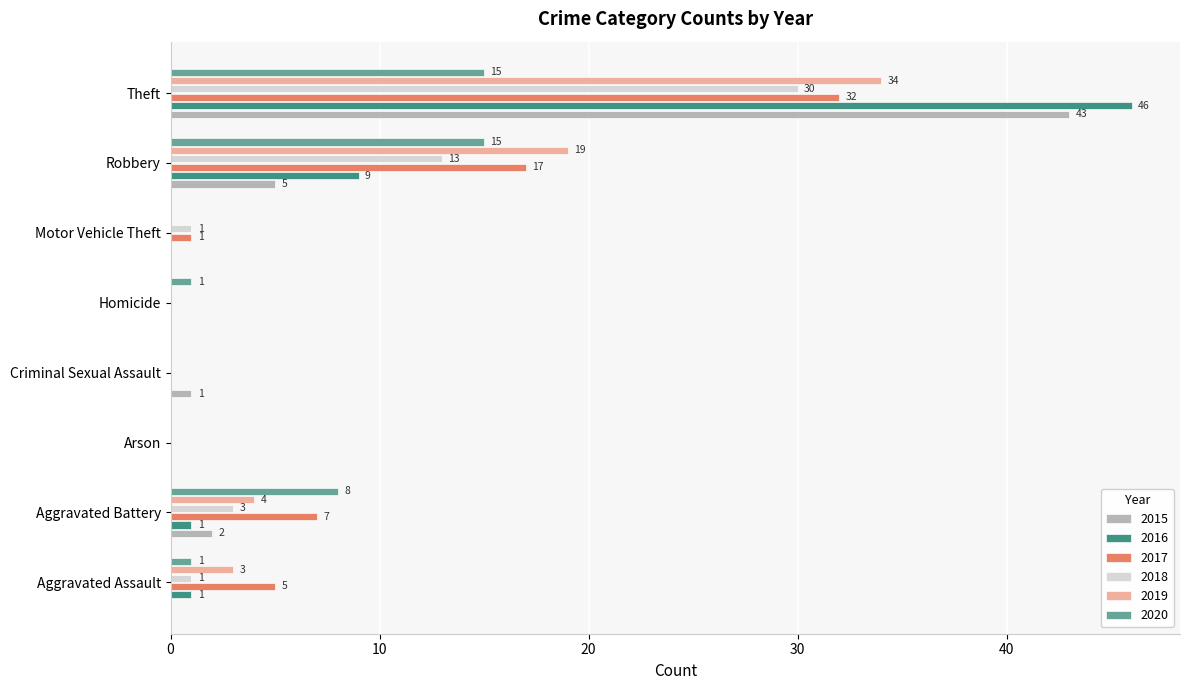

Which series changed the most between Aggravated Battery and Theft?

2016